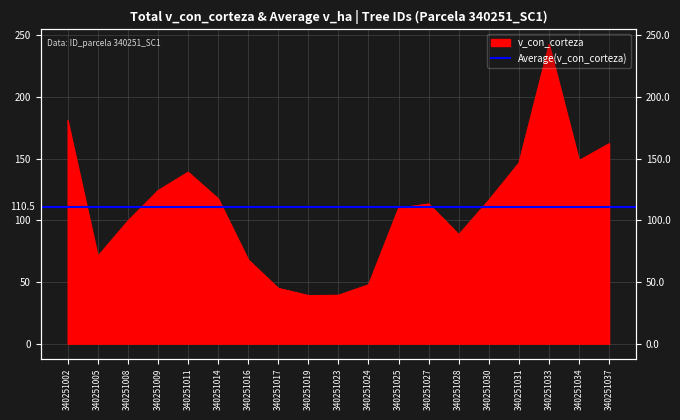

What value does the data have at 340251014?

117.6